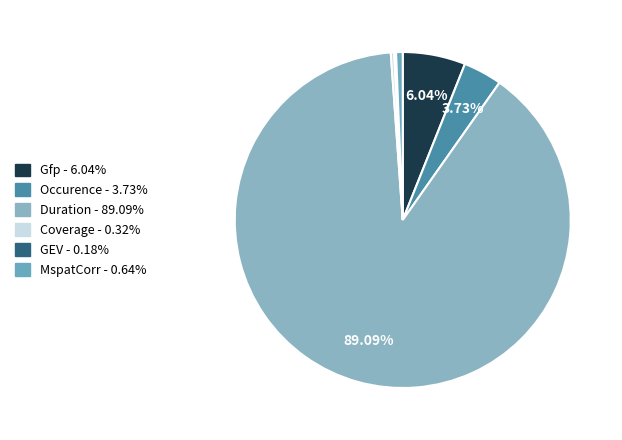

To the nearest percent, what portion does Occurence represent?

4%